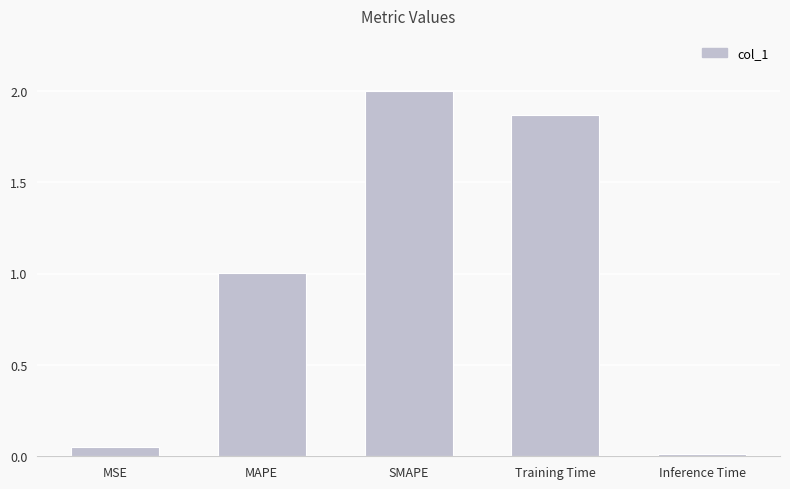

What is the value of the 3rd bar from the left?

2.0